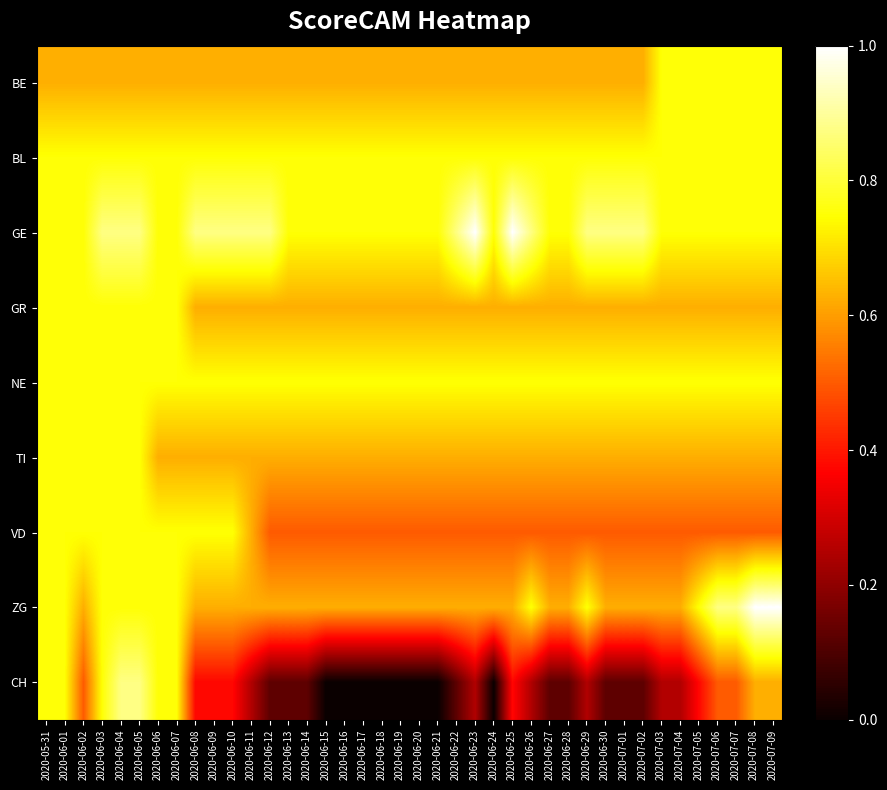

Which label corresponds to the smallest value in the chart?

2020-06-15